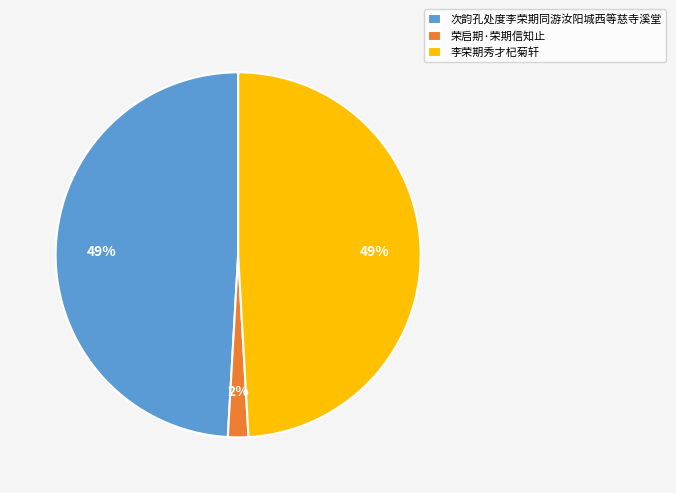

How many slices are in this pie chart?

3